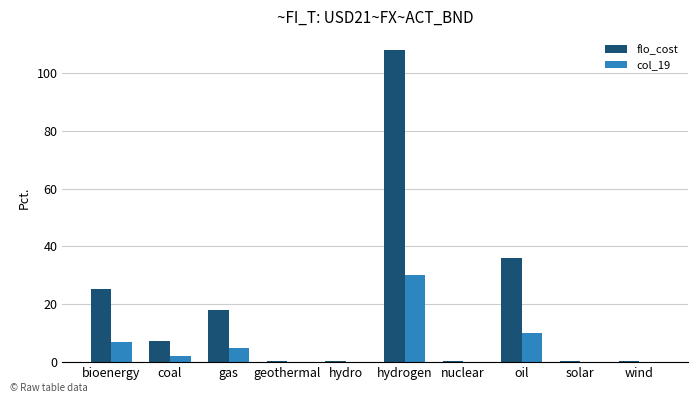

At which label does flo_cost first exceed 7?

bioenergy